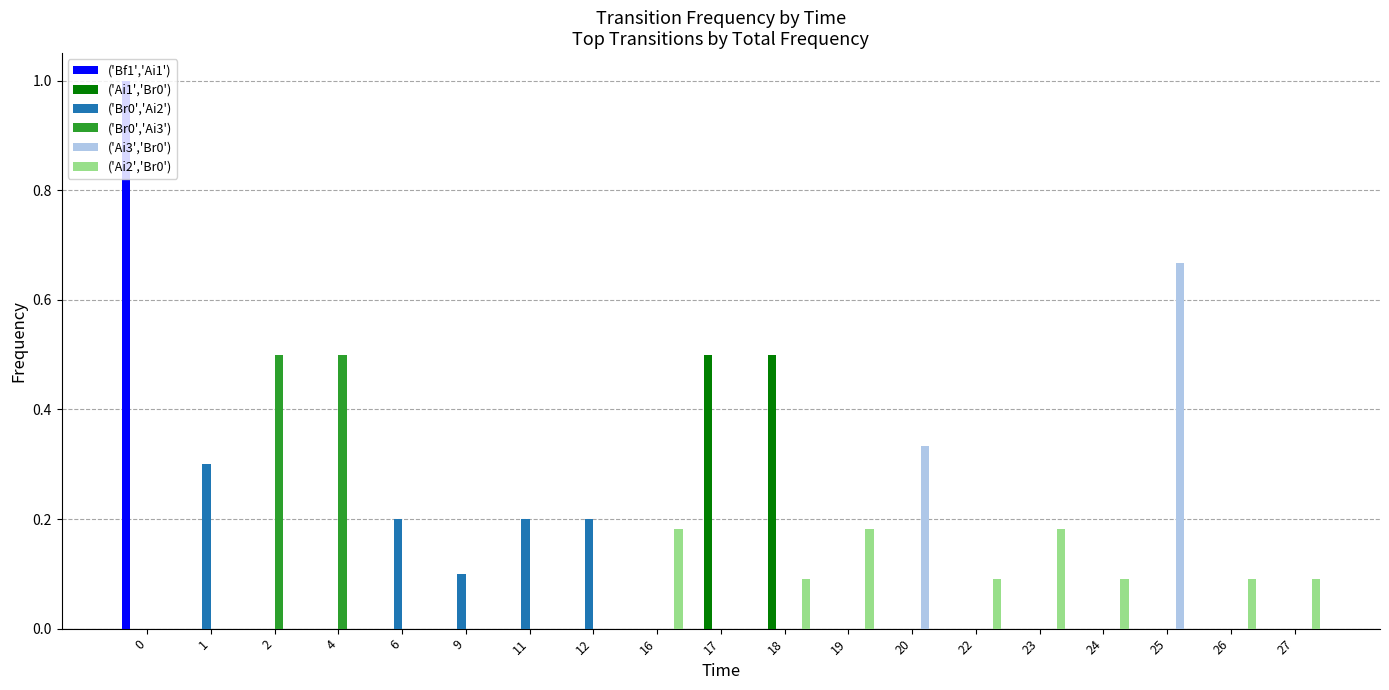

What is the highest value of the ('Br0','Ai3') series?

0.5